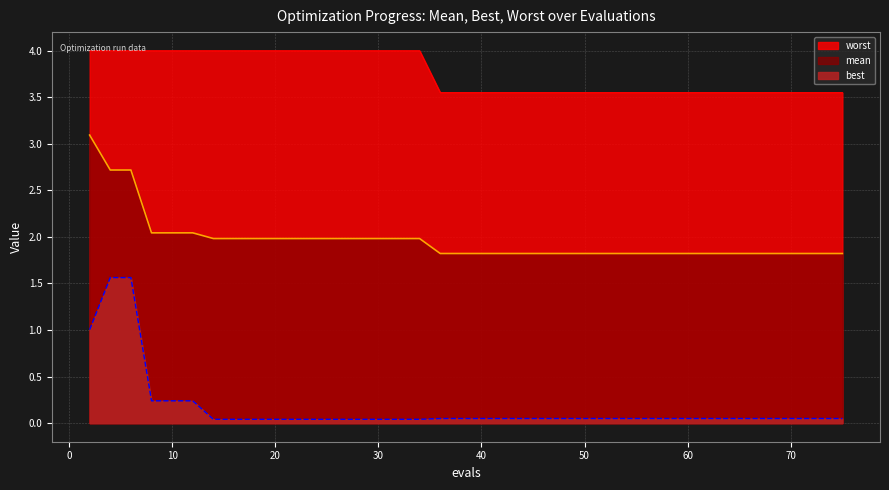

Where is worst nearest to the value 3?

36